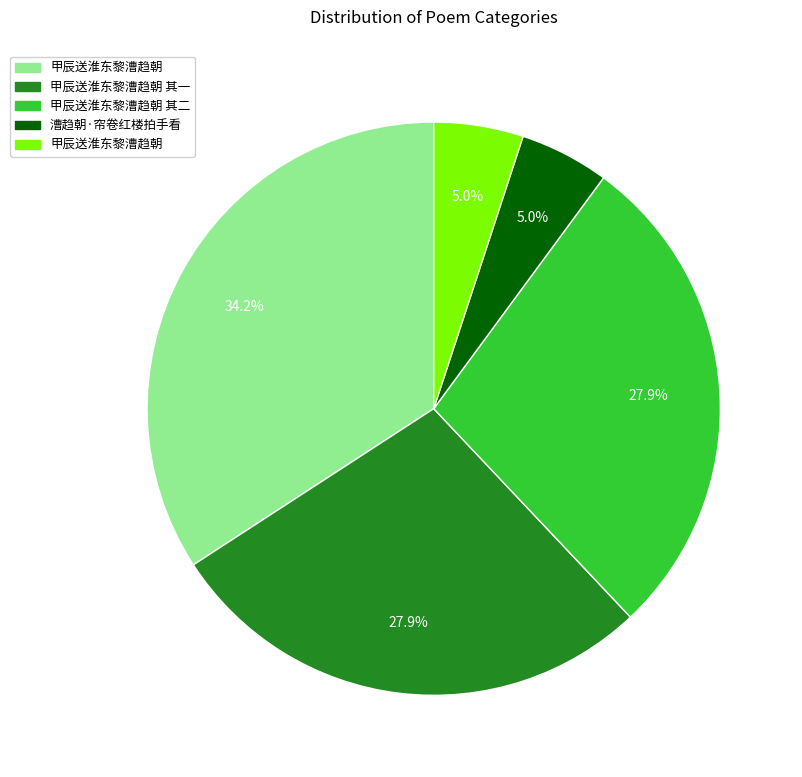

Is there a majority slice in this chart?

No